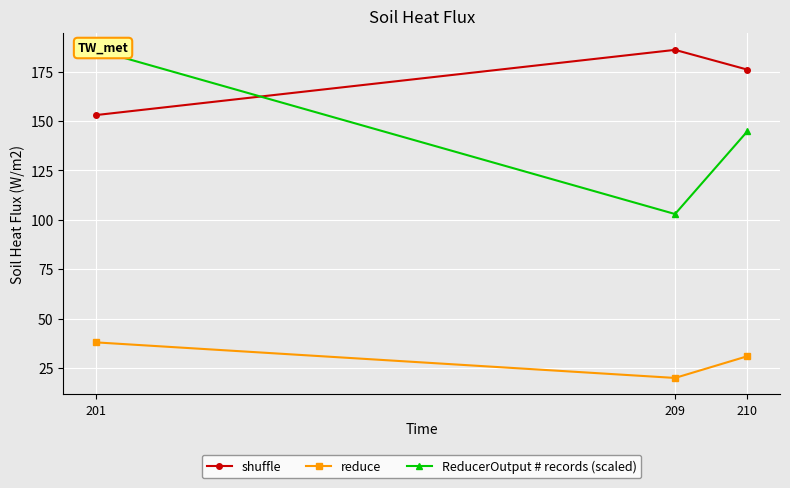

Reading left to right, transcribe all the data shown in this chart.

shuffle: 201=153.0	209=186.0	210=176.0
reduce: 201=38.0	209=20.0	210=31.0
ReducerOutput # records (scaled): 201=186.0	209=102.9	210=144.8